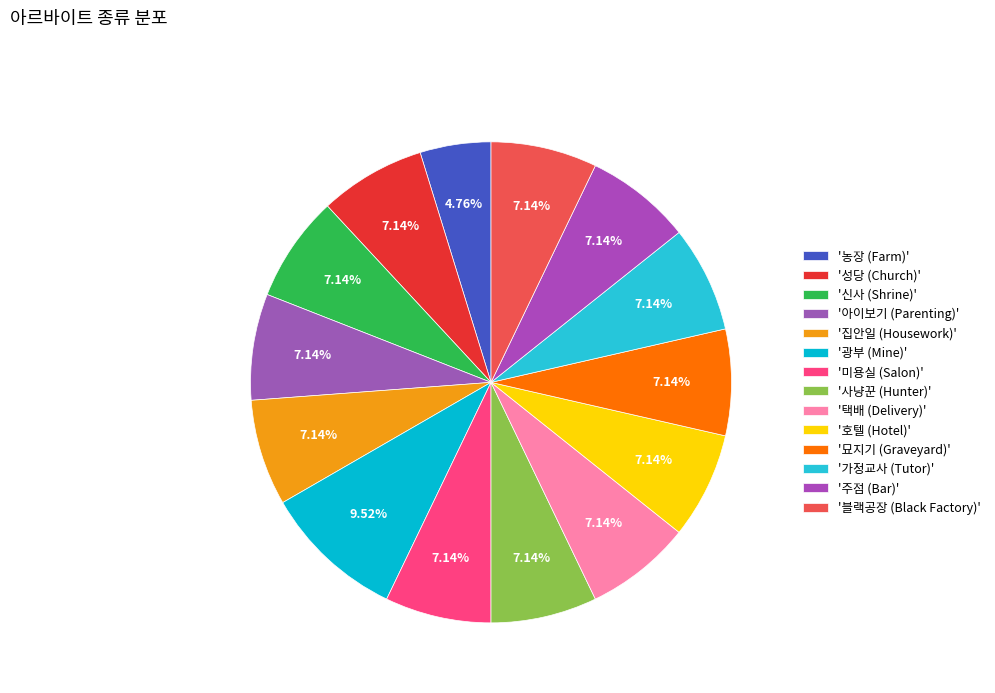

How many slices are in this pie chart?

14